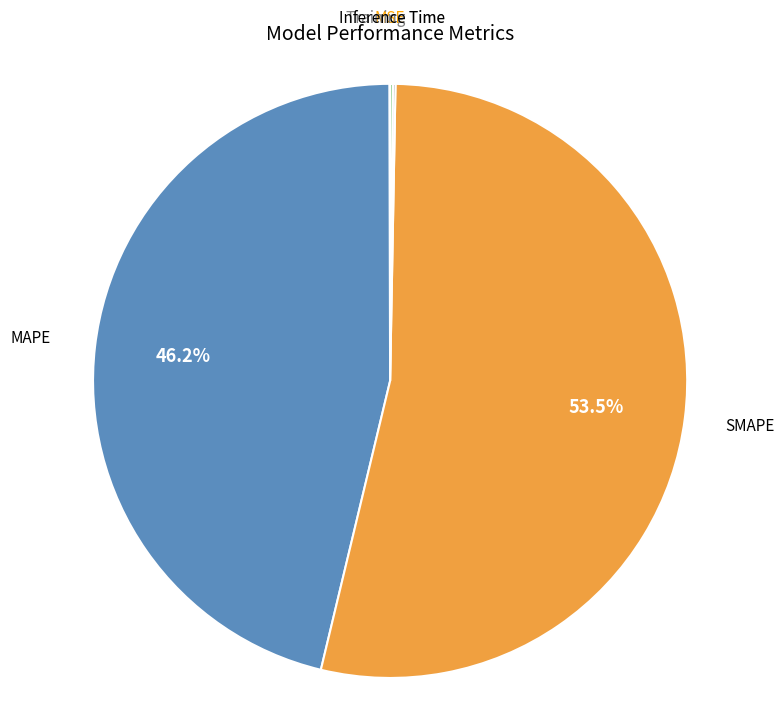

Does any single category account for the majority?

Yes